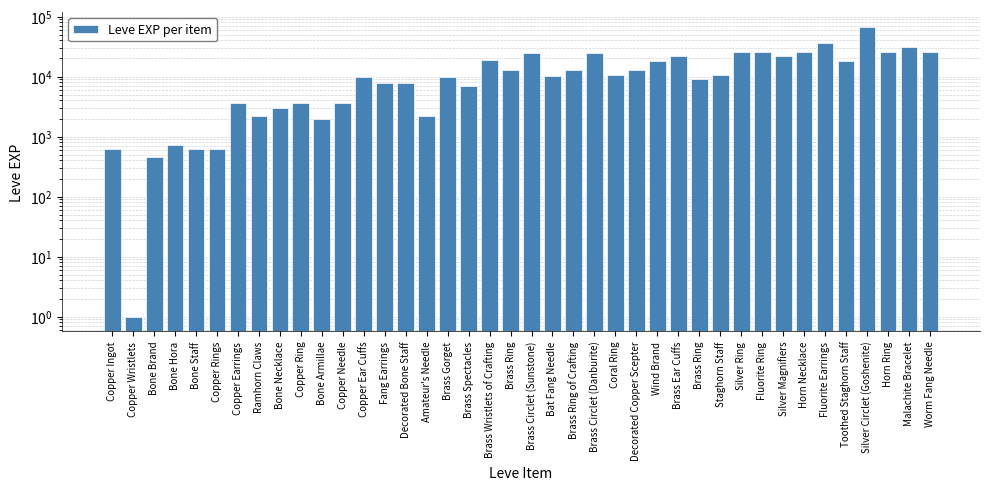

Reading right to left, transcribe all the data shown in this chart.

25900	31330	25900	67730	18490	36390	25250	21830	25250	25250	10710	8990	21600	18290	12960	10710	24790	13040	10100	24790	13040	18910	6880	9990	2230	7880	7880	9990	3600	1980	3600	3040	2230	3600	630	630	720	450	1	630